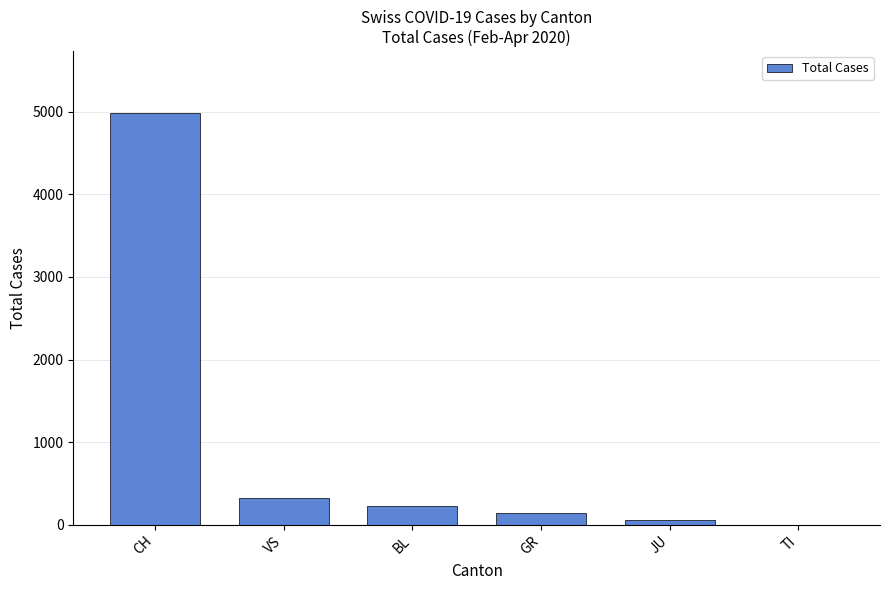

What is the maximum value shown in the chart?

4988